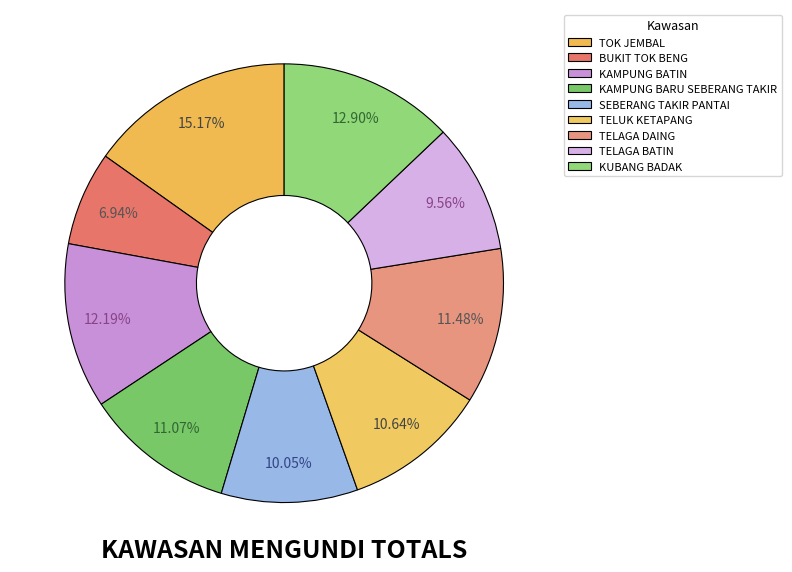

What percentage is NOT represented by TELUK KETAPANG?

89.4%